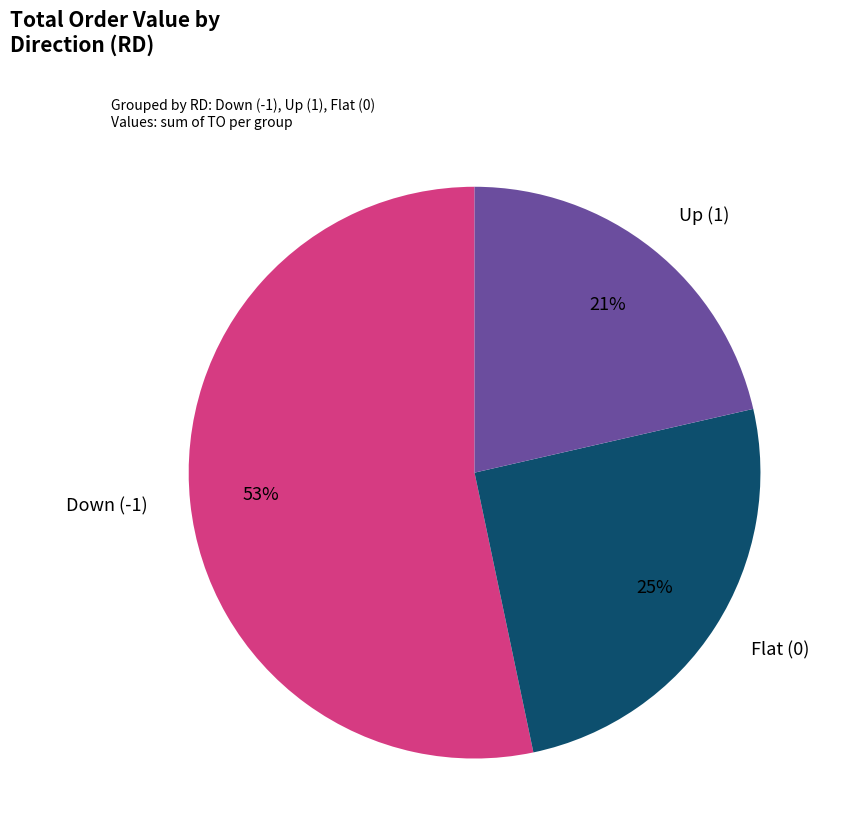

Does Down (-1) represent more than half of the total?

Yes